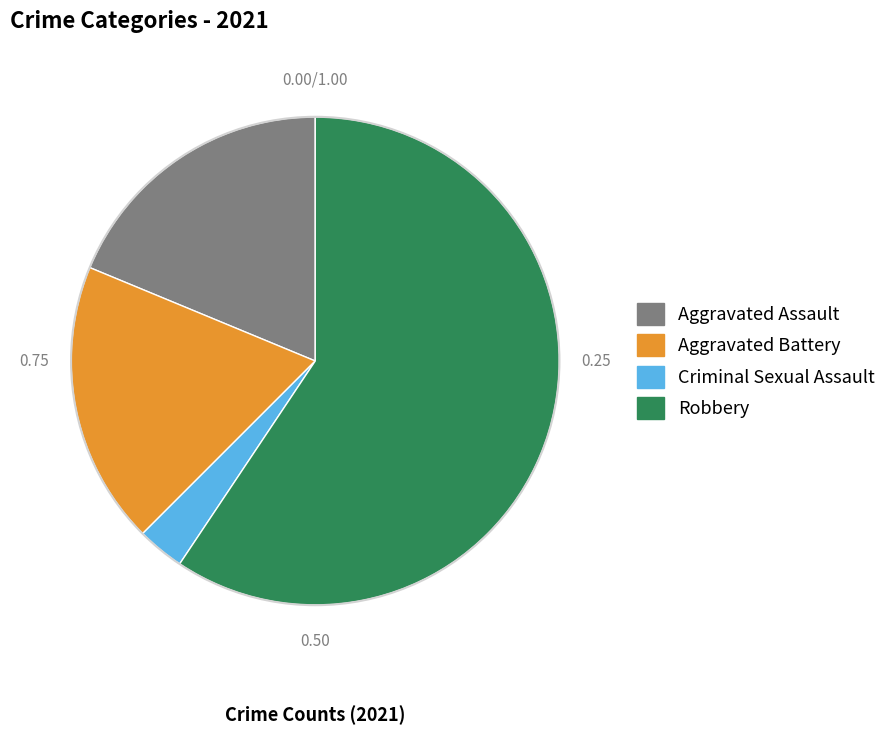

Is it true that Criminal Sexual Assault is 3% of the pie?

True